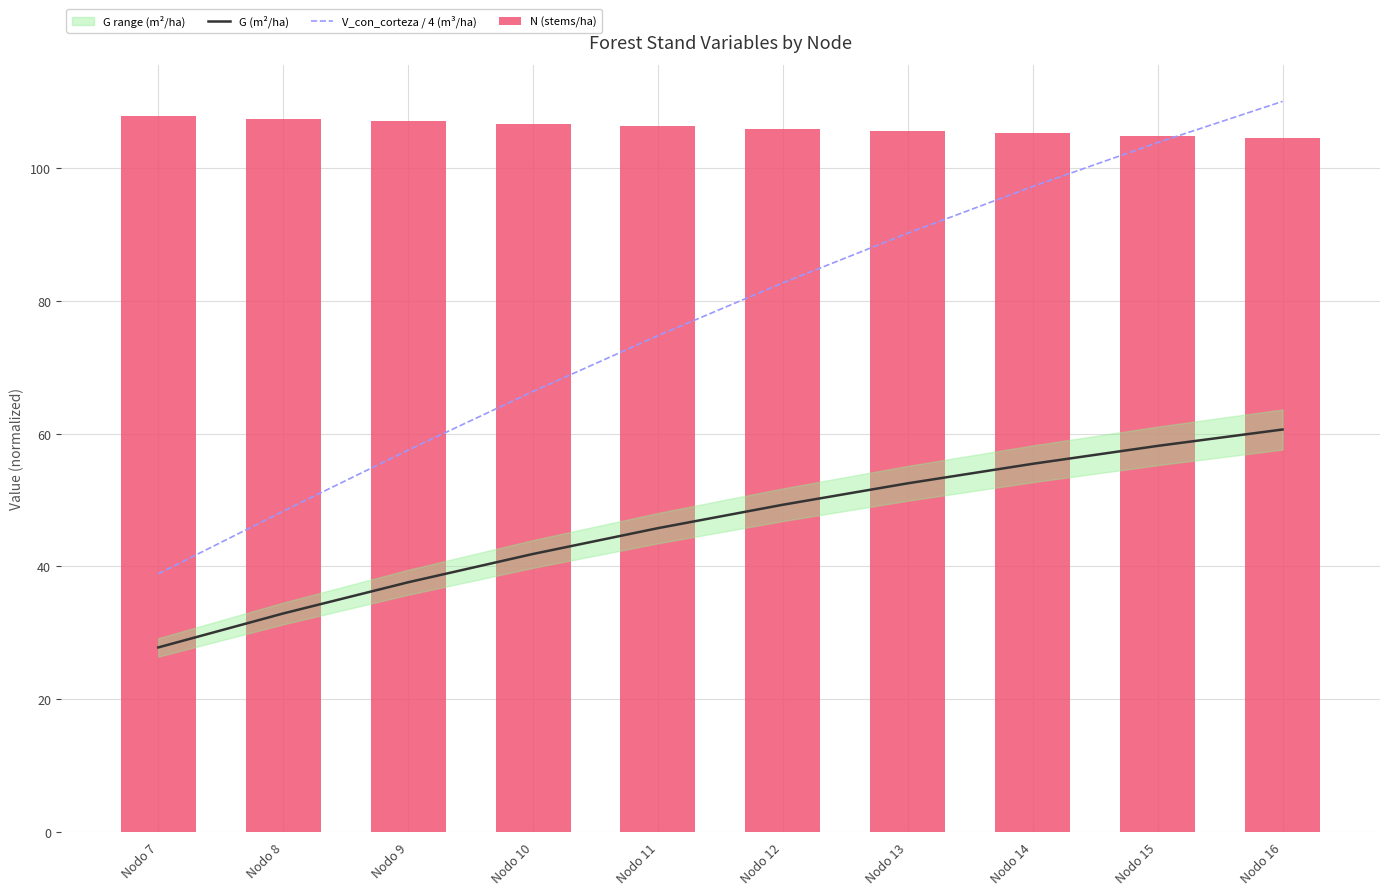

How many groups of bars are there?

10